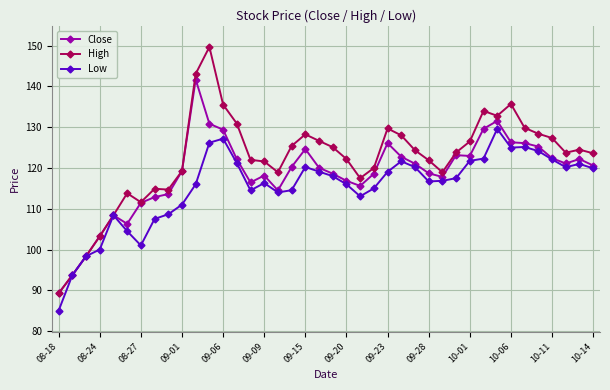

List the series in order of their peak value, lowest first.

Low, Close, High